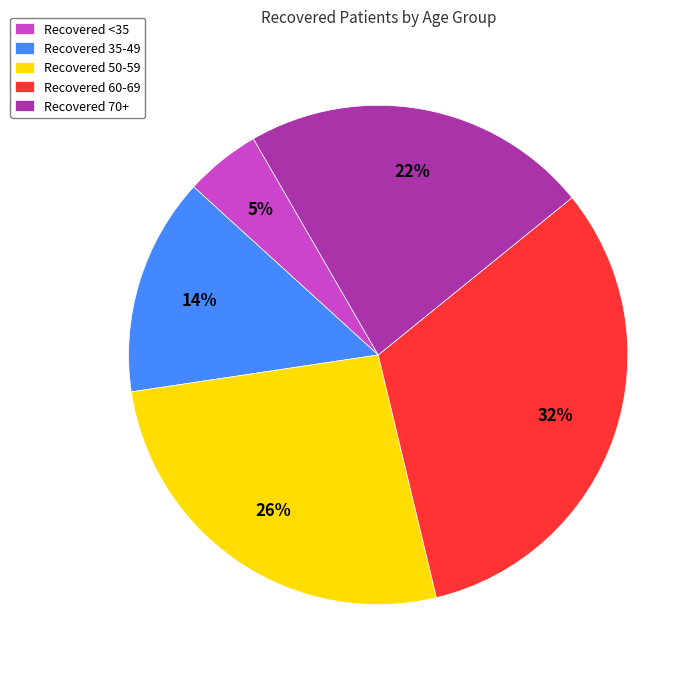

Is there any slice that represents more than half of the pie?

No